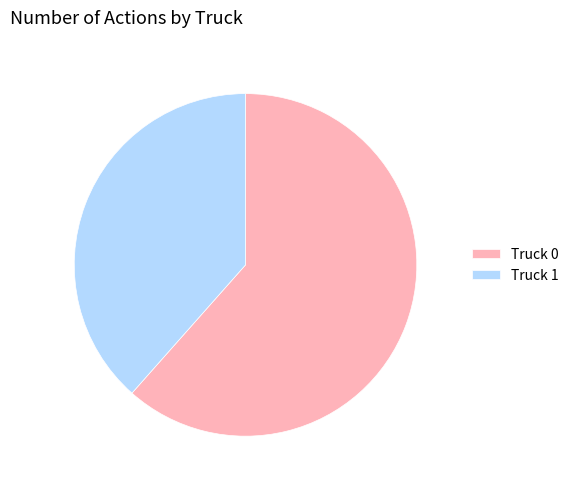

What is the largest slice in the pie chart?

Truck 0